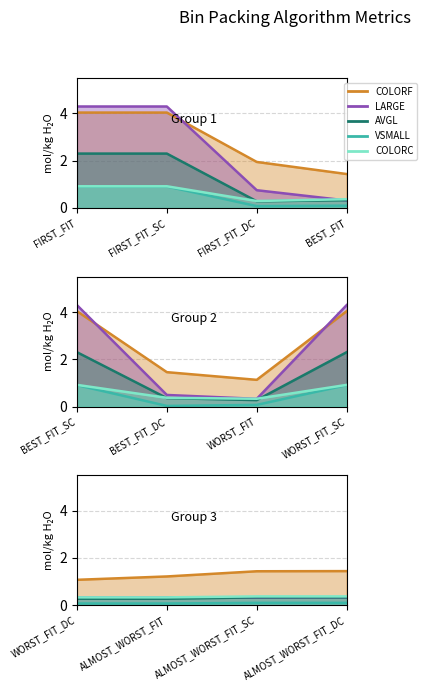

Which series has the widest spread of values?

LARGE